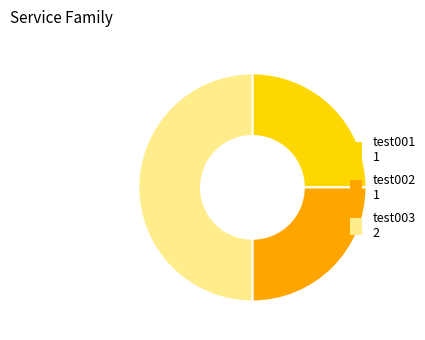

Is test001 1 the majority of the pie?

No